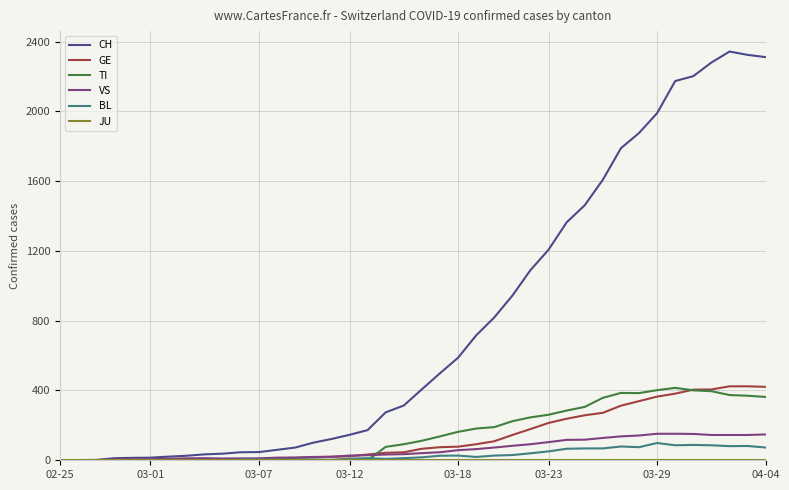

Which series has the largest total across all categories?

CH